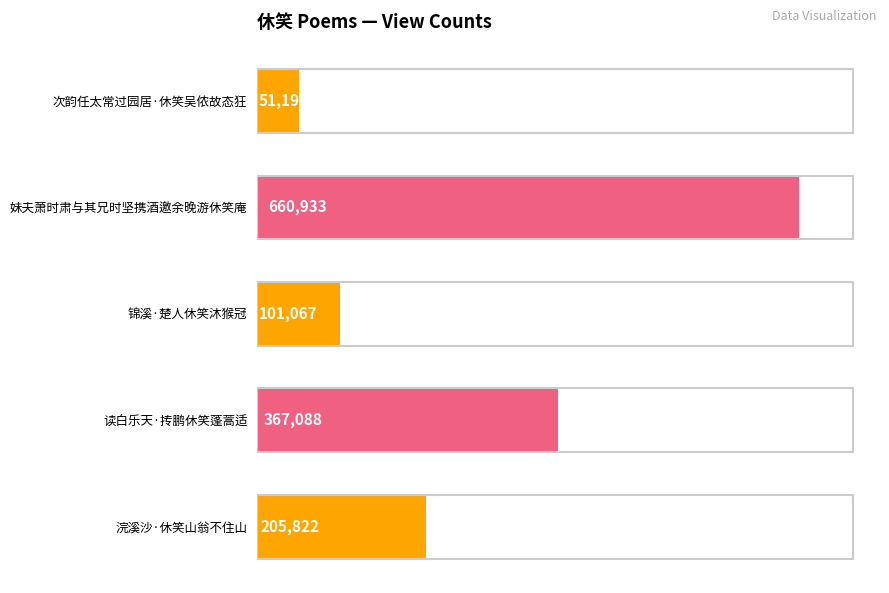

What is the change in value from 次韵任太常过园居·休笑吴侬故态狂 to 锦溪·楚人休笑沐猴冠?

+49875